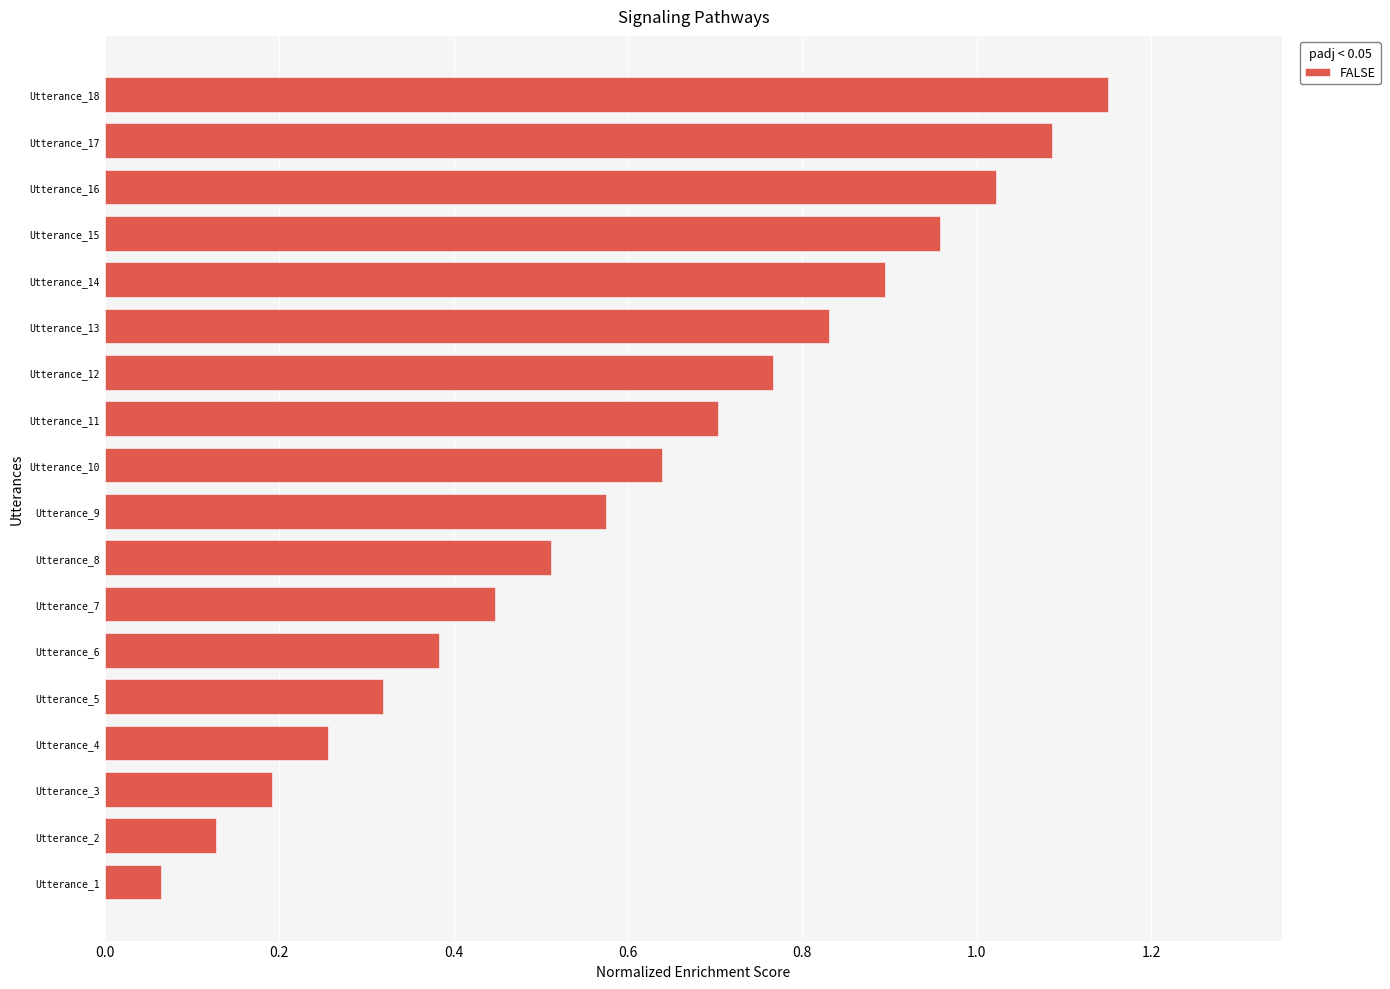

How many categories are shown in the chart?

18